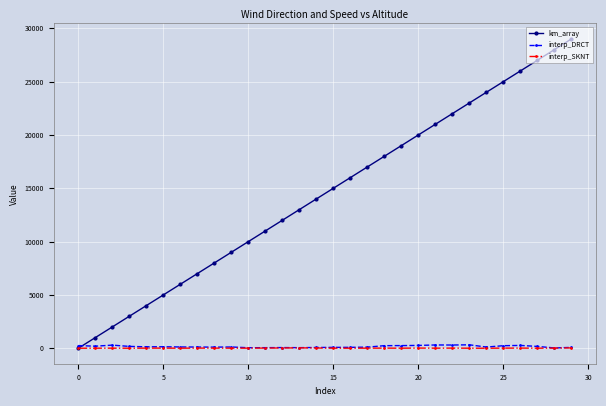

Does the chart display data point markers on the line(s)?

Yes